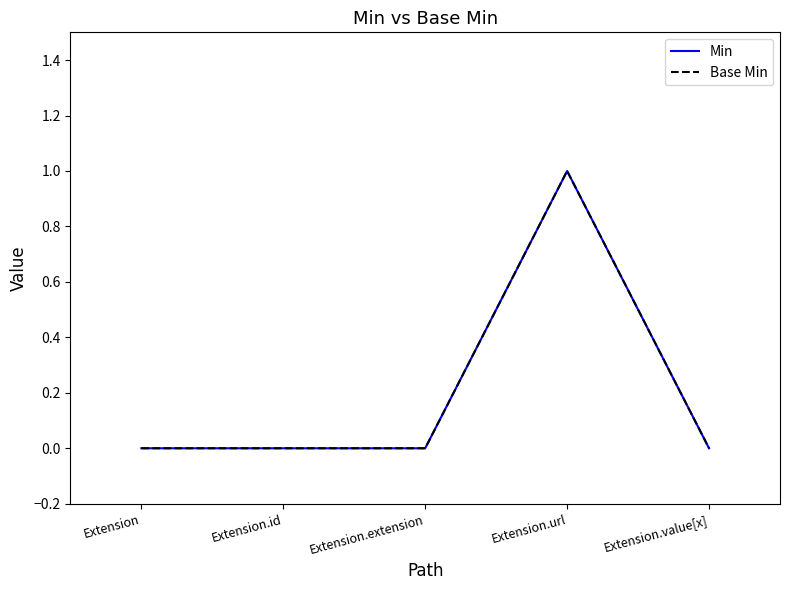

Does the chart have visible grid lines?

No